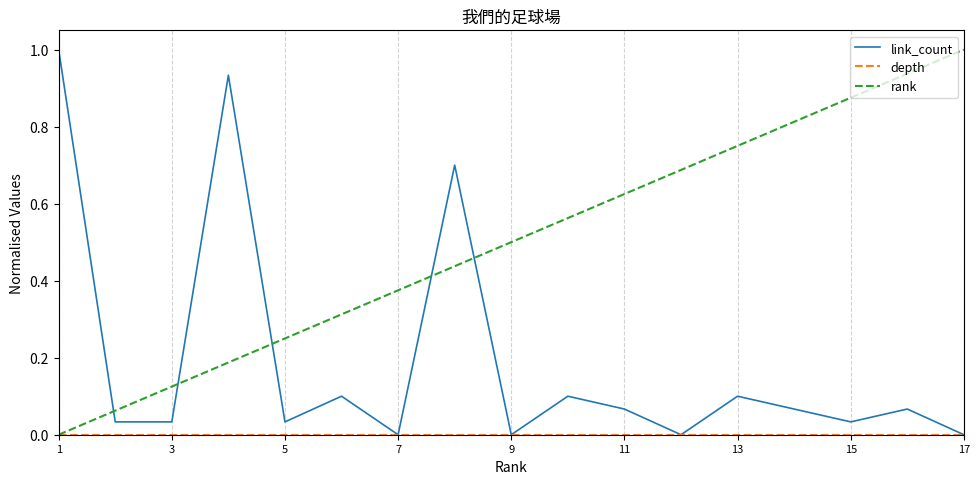

How many positive values does the rank series have?

16